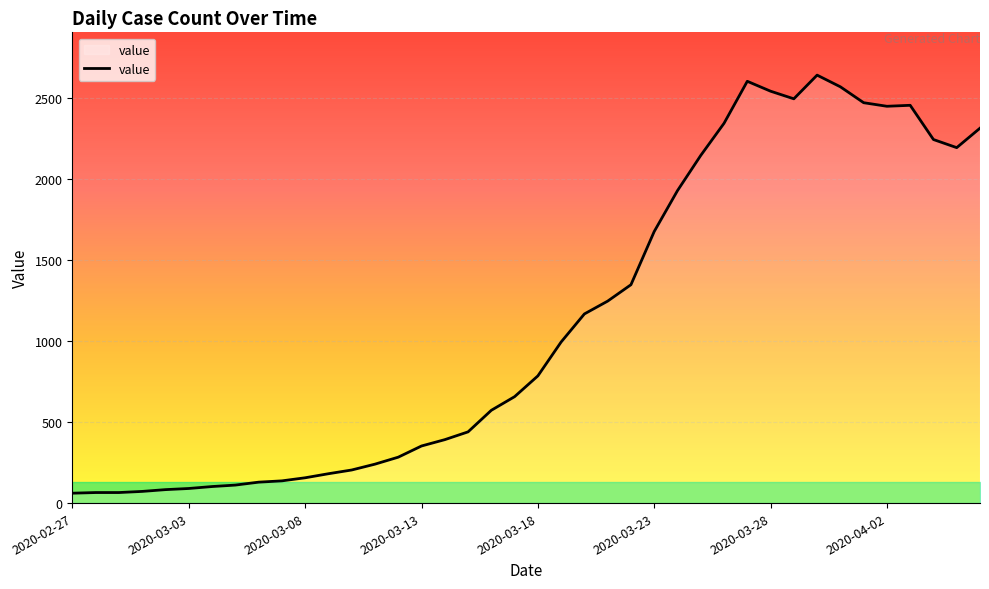

What is the difference between the maximum and minimum values?

2577